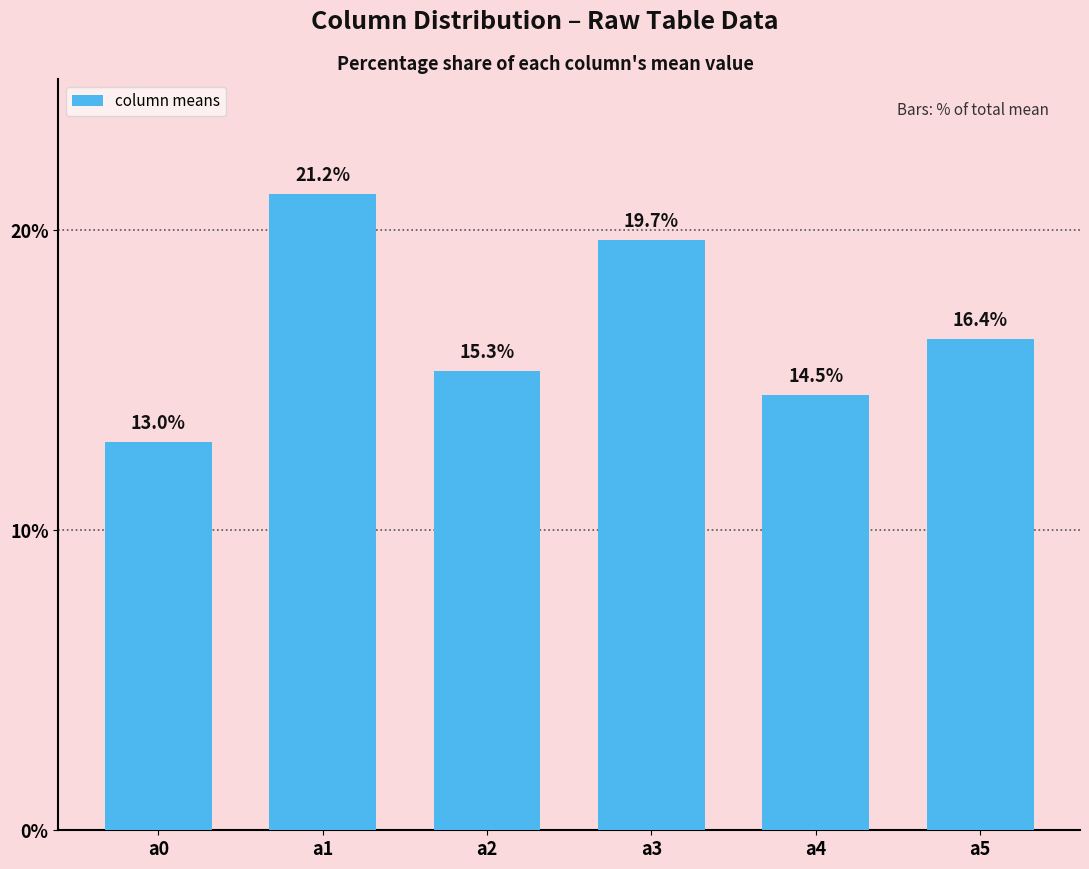

List the labels in order of value, smallest first.

a0, a4, a2, a5, a3, a1